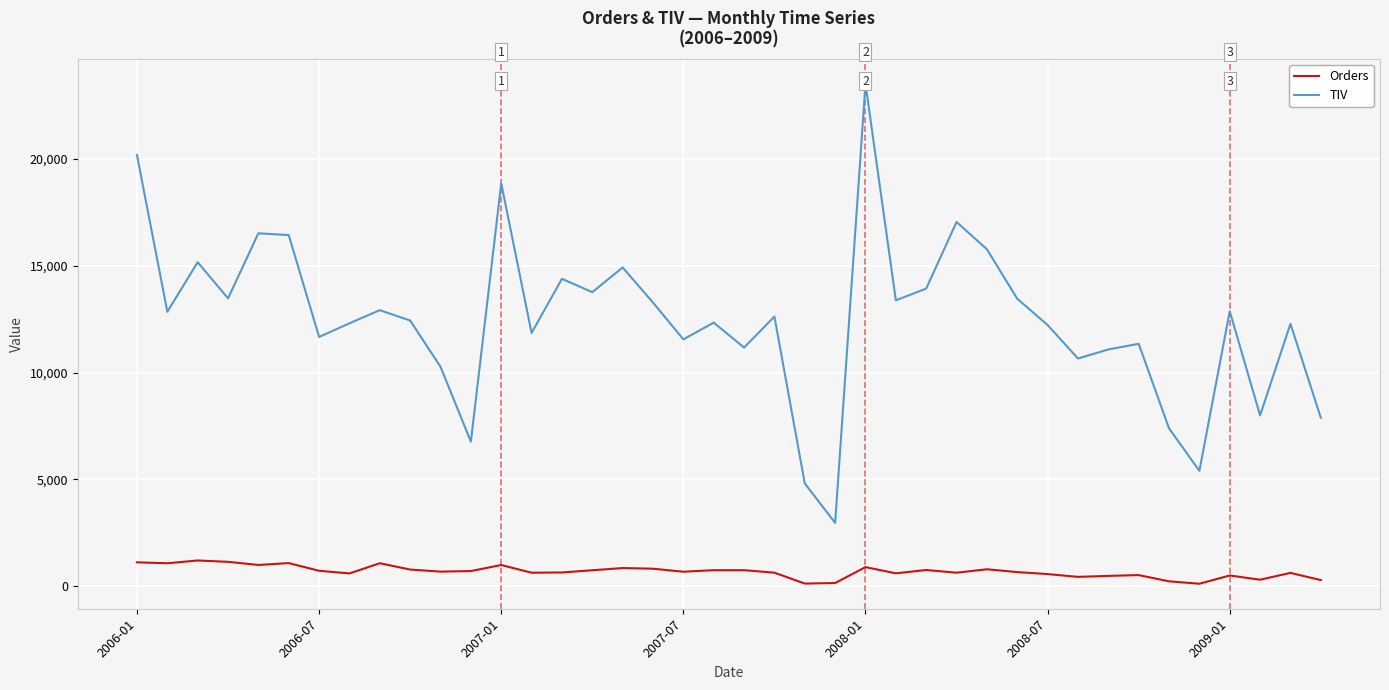

What is the greatest value displayed?

23512